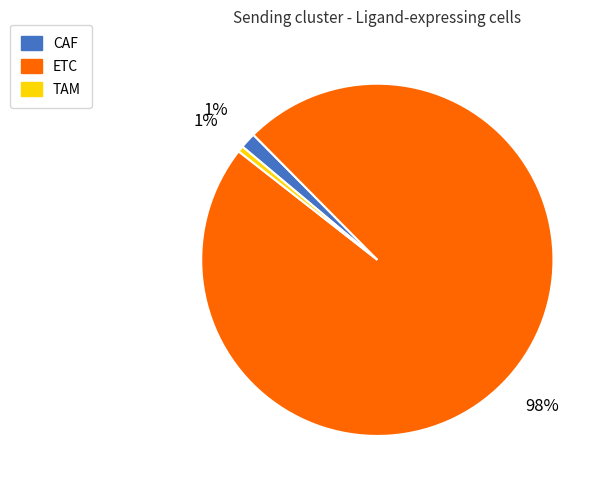

To the nearest percent, what is the difference between the largest and smallest slice percentages?

97%